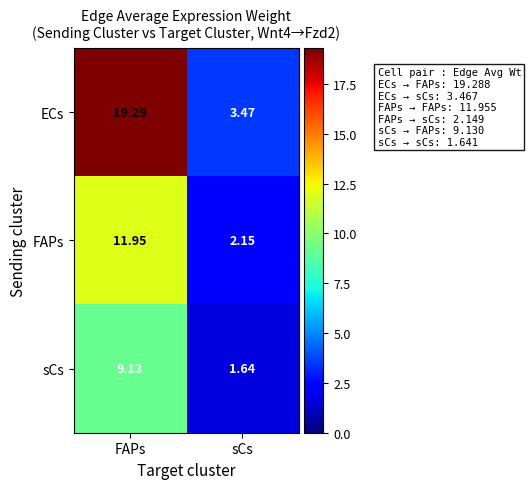

How many categories are shown in the chart?

2